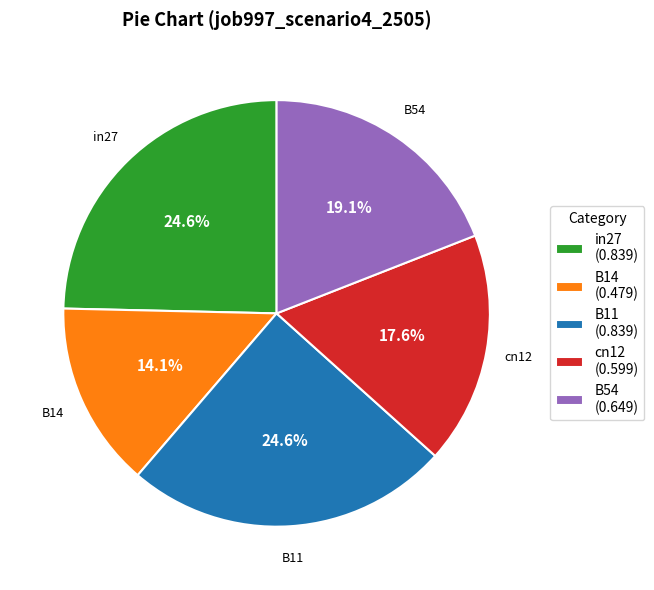

What percentage is NOT represented by B14 (0.479)?

85.9%